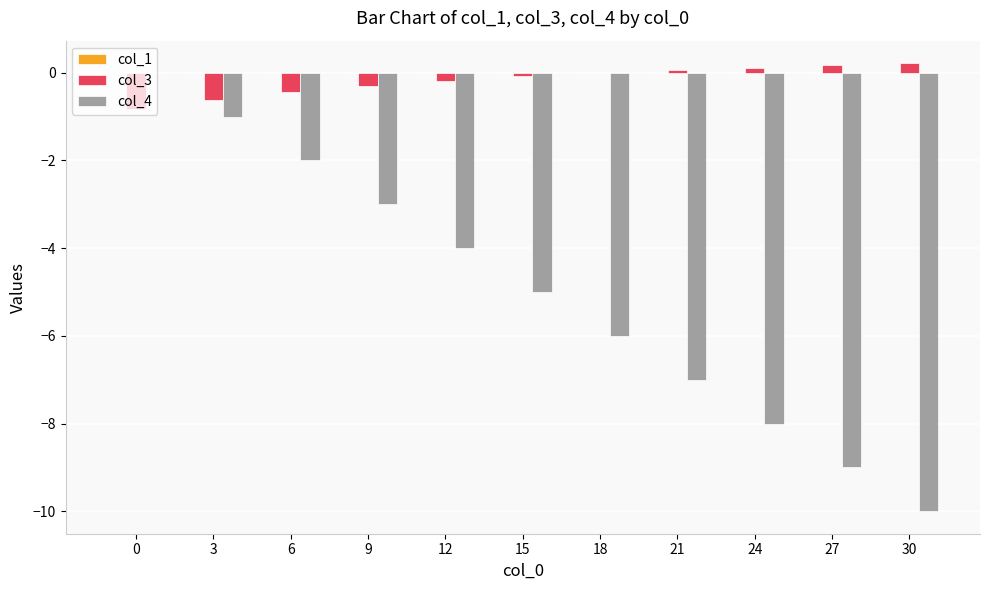

The value of col_4 at 21 is -7.0. True or false?

True